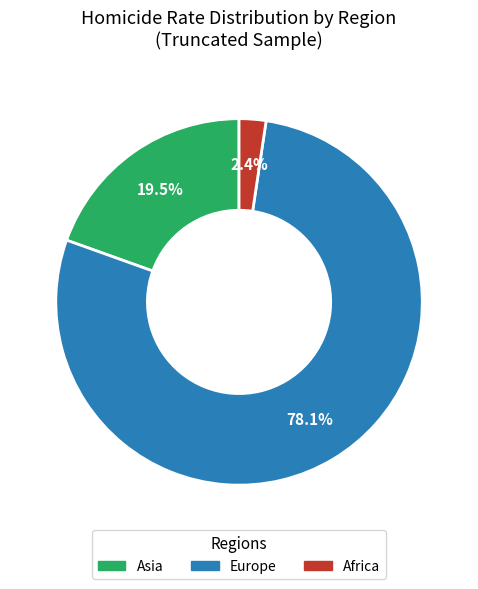

Is there a majority slice in this chart?

Yes